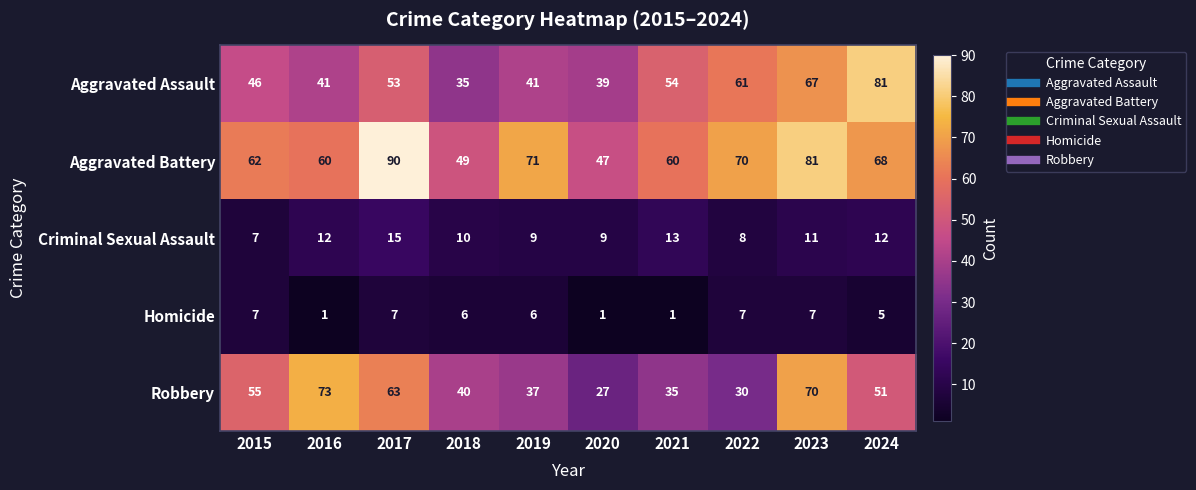

What is the maximum value for Homicide?

7